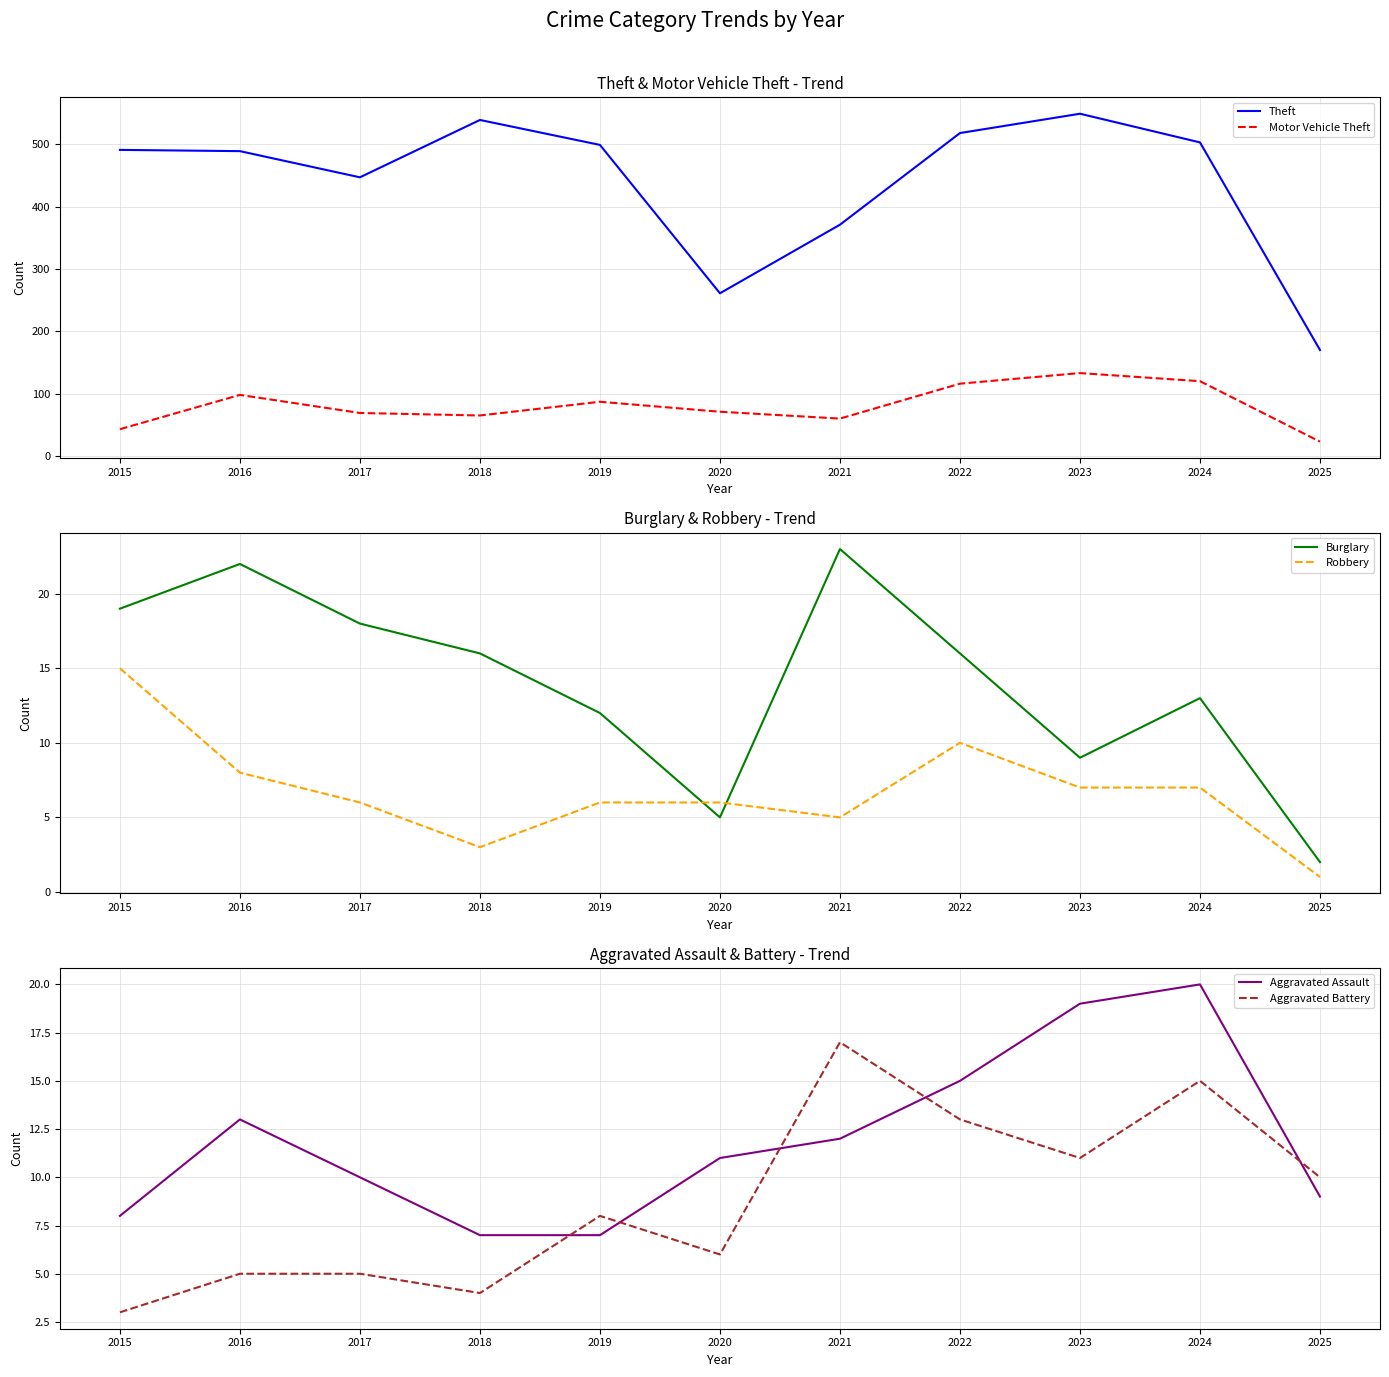

Reading right to left, list all the values displayed in this chart.

Theft: 170	503	549	518	371	261	499	539	447	489	491
Motor Vehicle Theft: 23	120	133	116	60	71	87	65	69	98	43
Burglary: 2	13	9	16	23	5	12	16	18	22	19
Robbery: 1	7	7	10	5	6	6	3	6	8	15
Aggravated Assault: 9	20	19	15	12	11	7	7	10	13	8
Aggravated Battery: 10	15	11	13	17	6	8	4	5	5	3